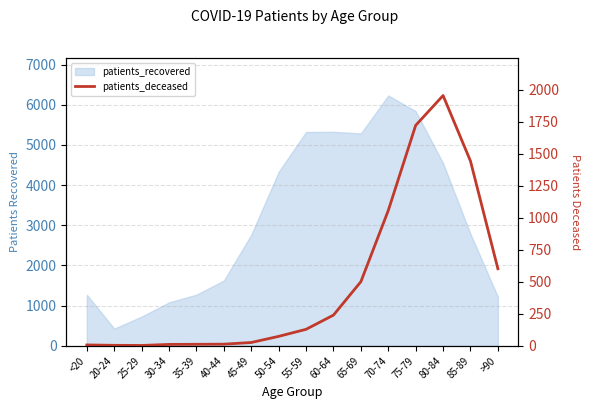

How many points are lower than both their immediate neighbors (excluding endpoints)?

1